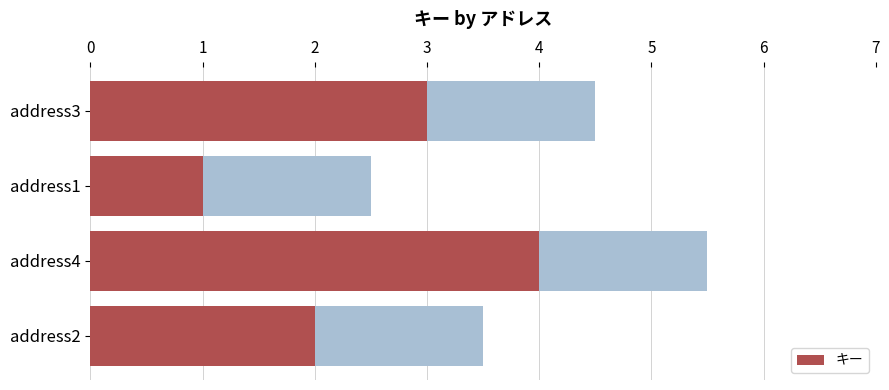

True or false: the data shows 4 at address4.

True